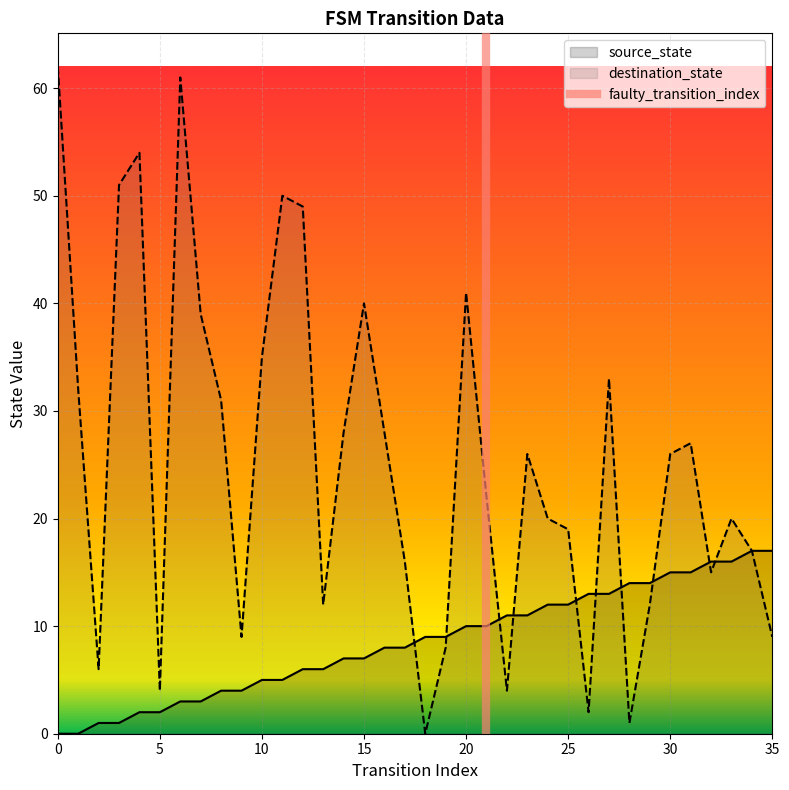

Reading right to left, what are all the values shown in this chart?

source_state: 17	17	16	16	15	15	14	14	13	13	12	12	11	11	10	10	9	9	8	8	7	7	6	6	5	5	4	4	3	3	2	2	1	1	0	0
destination_state: 9	17	20	15	27	26	12	1	33	2	19	20	26	4	22	41	8	0	16	28	40	28	12	49	50	35	9	31	39	61	4	54	51	6	32	62